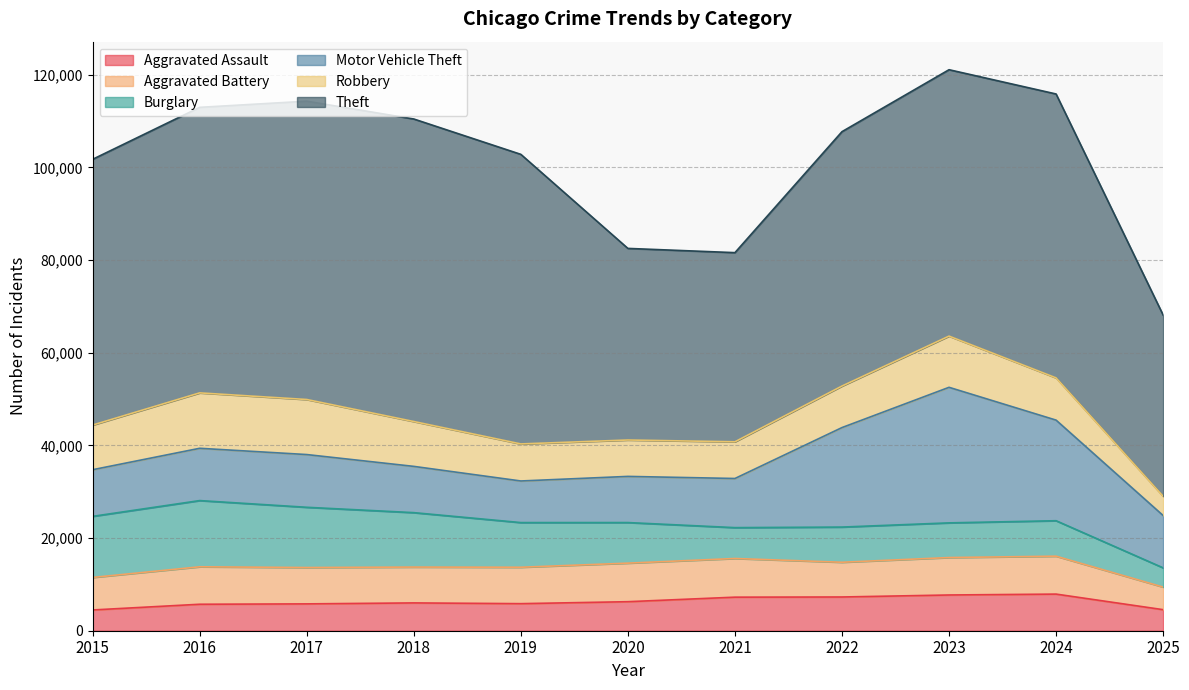

What is the difference between the Robbery values at 2022 and 2018?

717